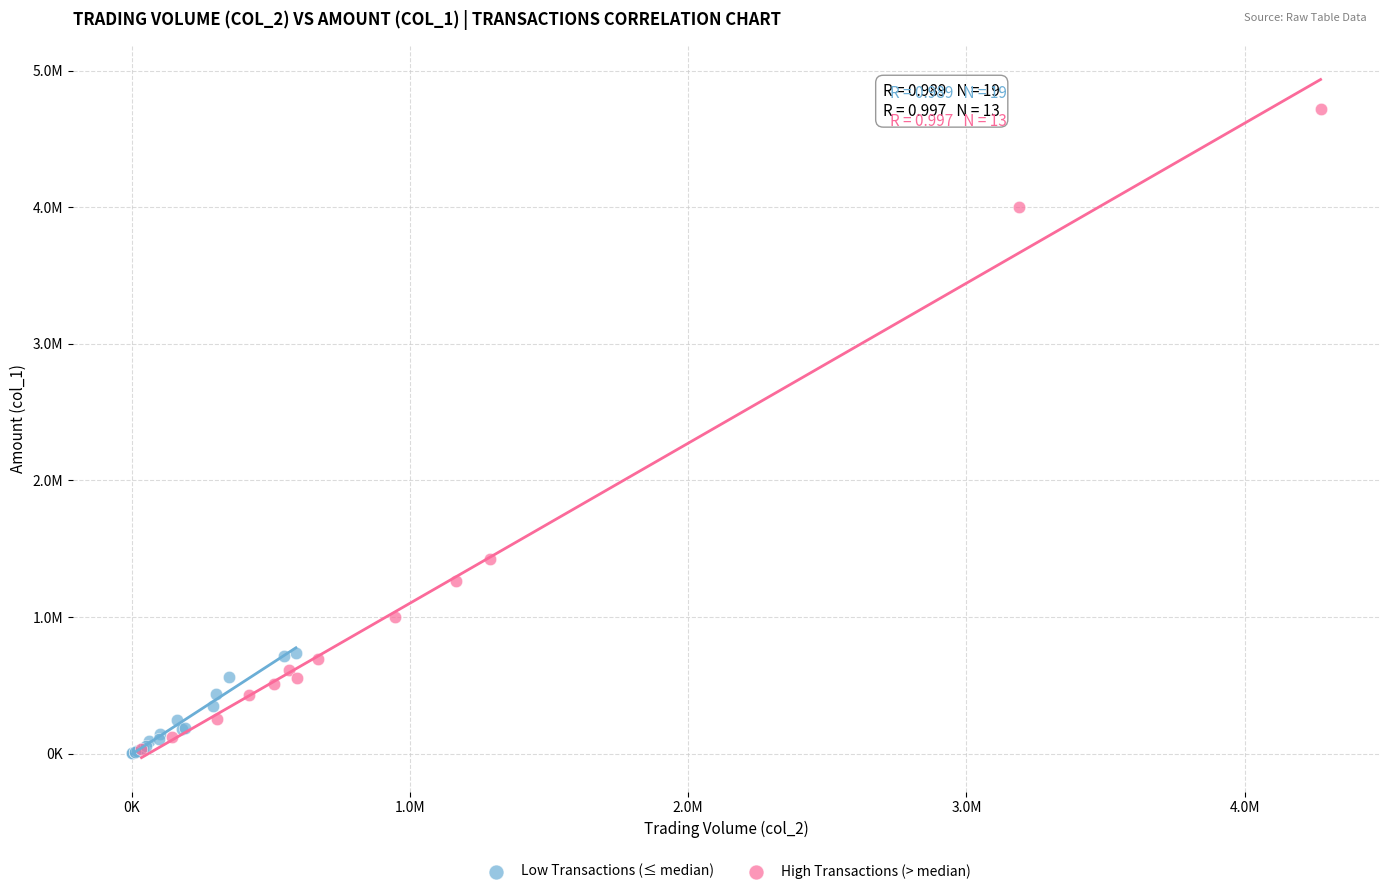

What are all the series names shown in the legend?

Low Transactions (≤ median), High Transactions (> median)